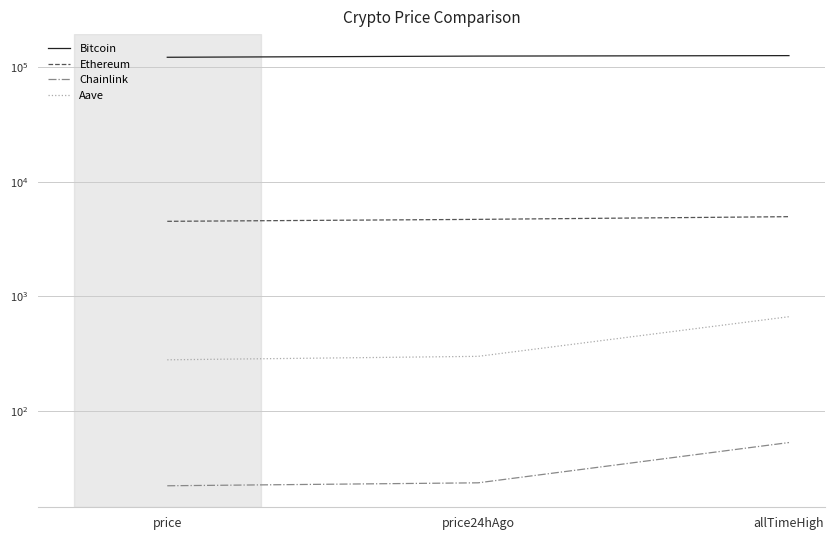

Reading left to right, what are all the values shown in this chart?

Bitcoin: 121960.0	124903.0	126080.0
Ethereum: 4505.0	4685.4	4946.1
Chainlink: 22.1	23.4	52.7
Aave: 278.2	298.2	661.7